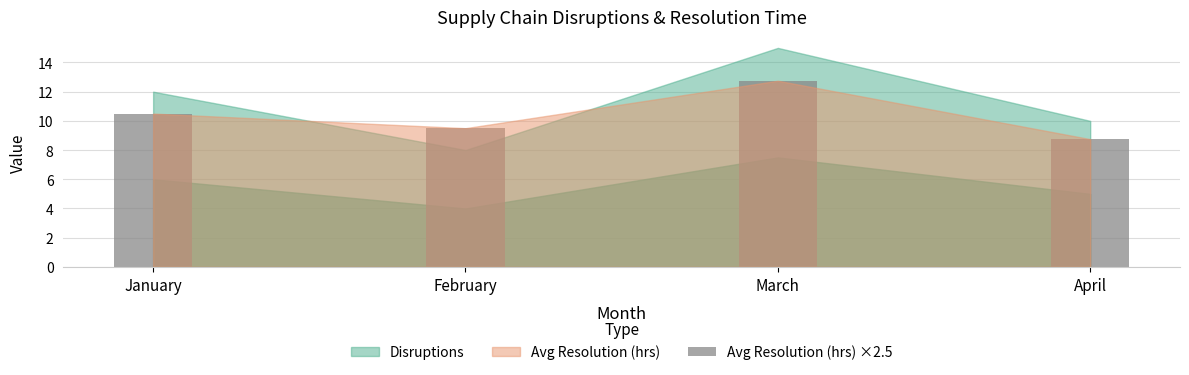

What is the value of the 3rd bar from the left?

12.8